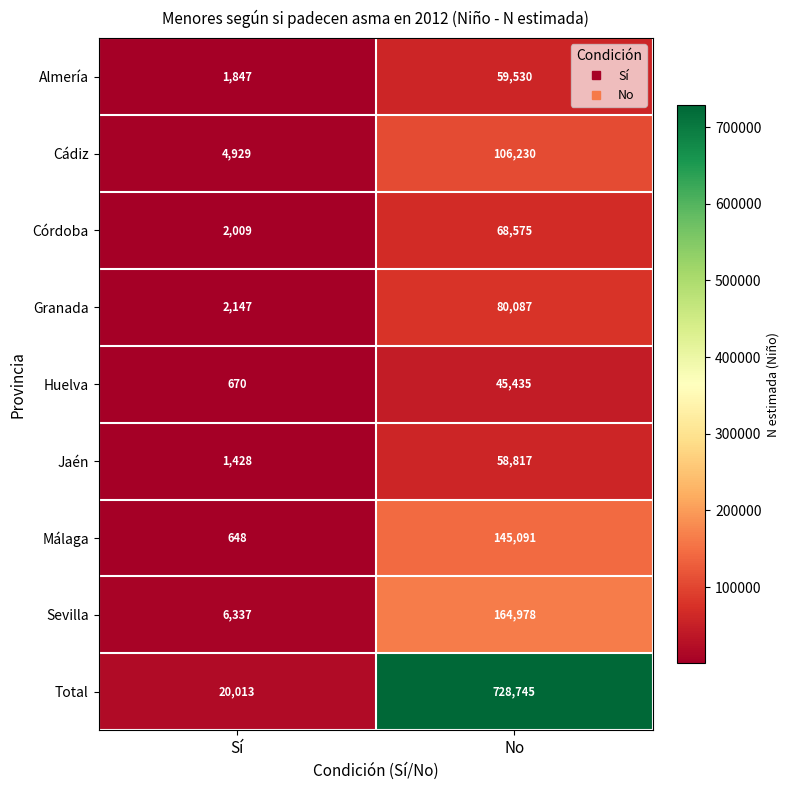

Reading left to right, list all the values displayed in this chart.

Almería: Sí=1847	No=59530
Cádiz: Sí=4929	No=106230
Córdoba: Sí=2009	No=68575
Granada: Sí=2147	No=80087
Huelva: Sí=670	No=45435
Jaén: Sí=1428	No=58817
Málaga: Sí=648	No=145091
Sevilla: Sí=6337	No=164978
Total: Sí=20013	No=728745